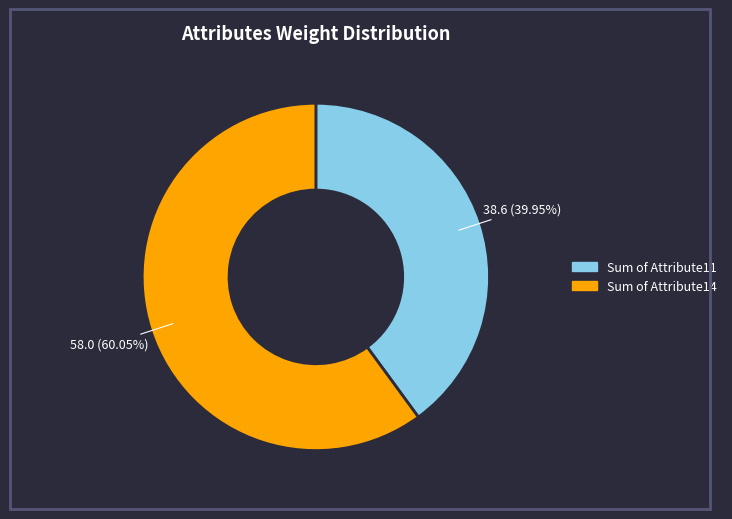

Is there a majority slice in this chart?

Yes